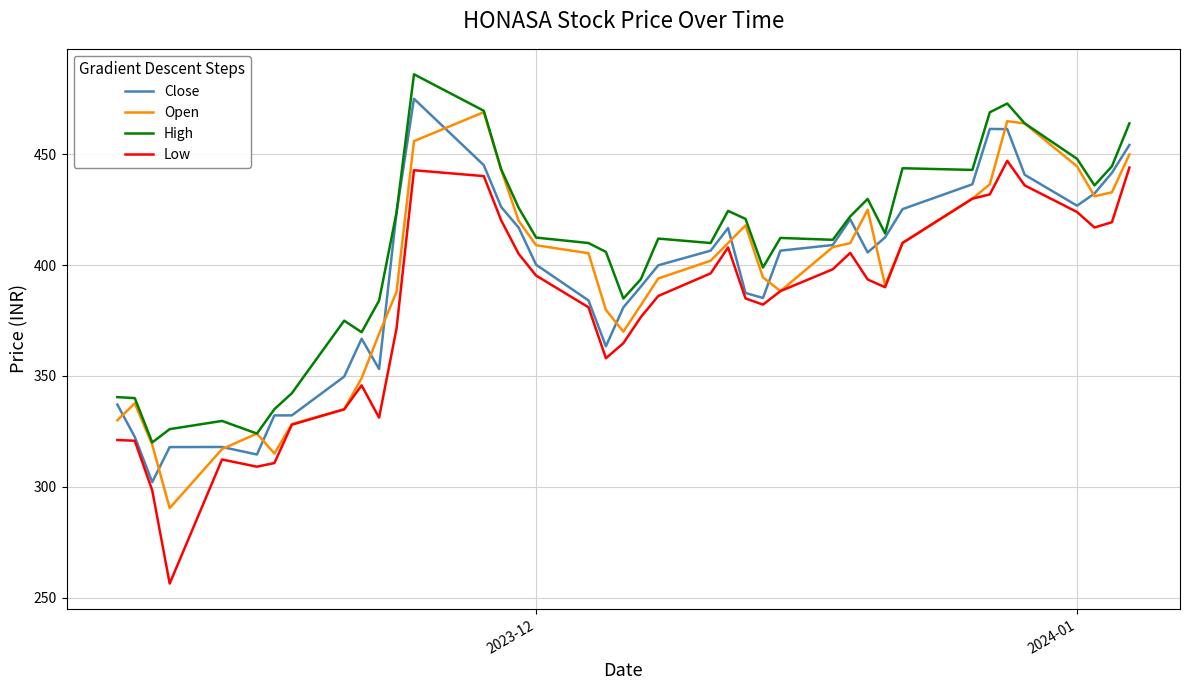

What is the smallest value displayed?

256.3